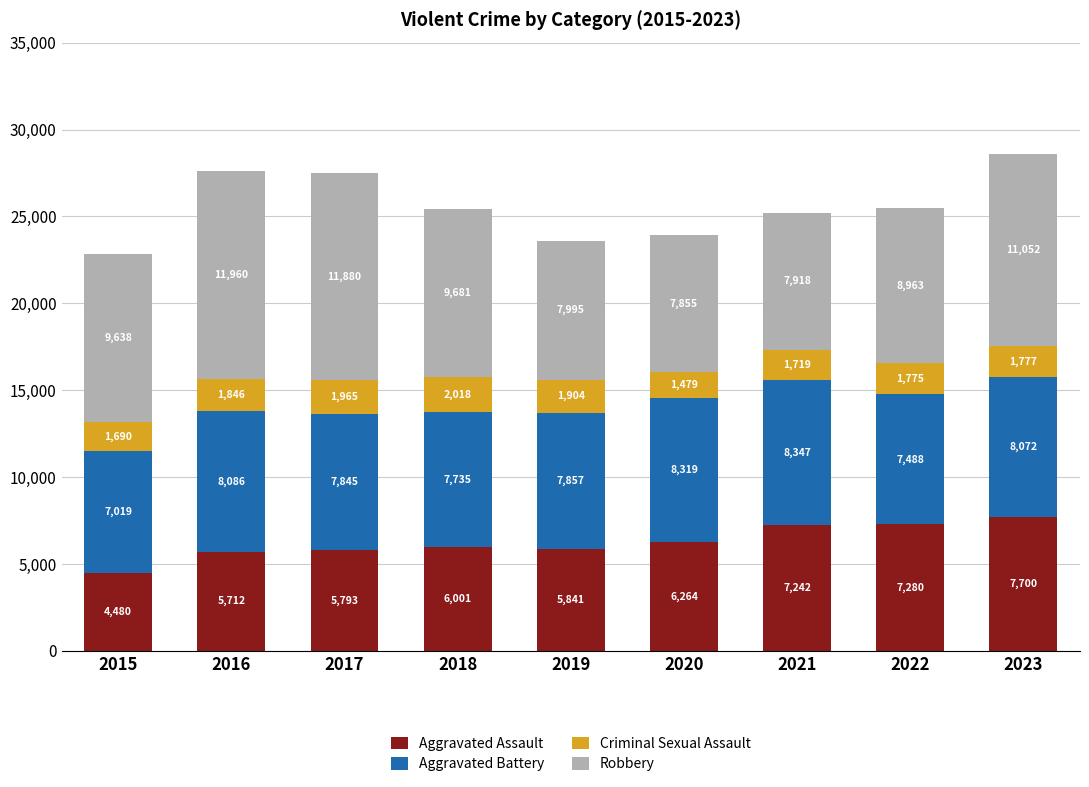

What is the total value across all series at 2016?

27604